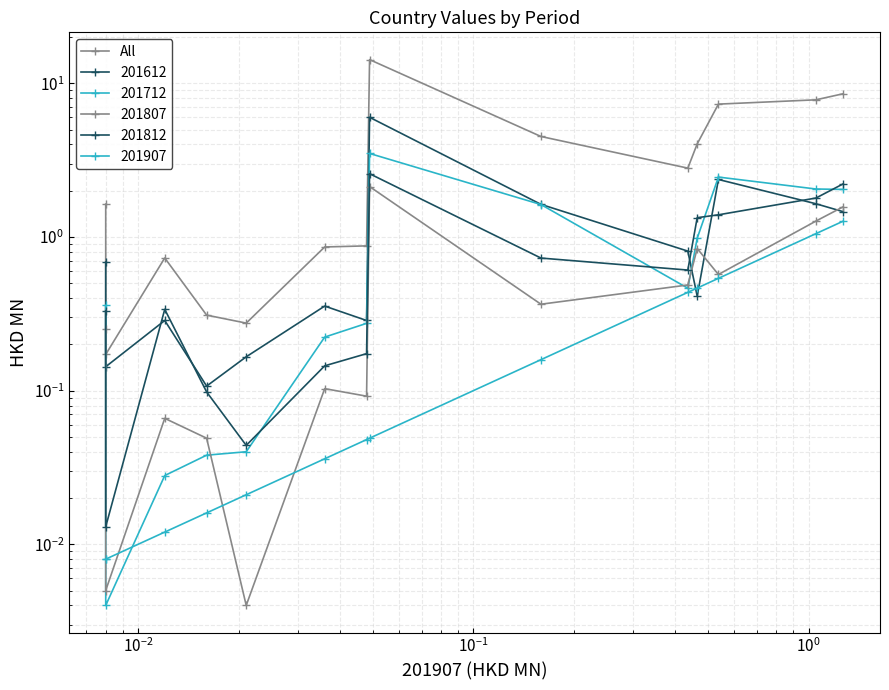

How many interior local peaks (higher than both neighbors) does the data have?

2